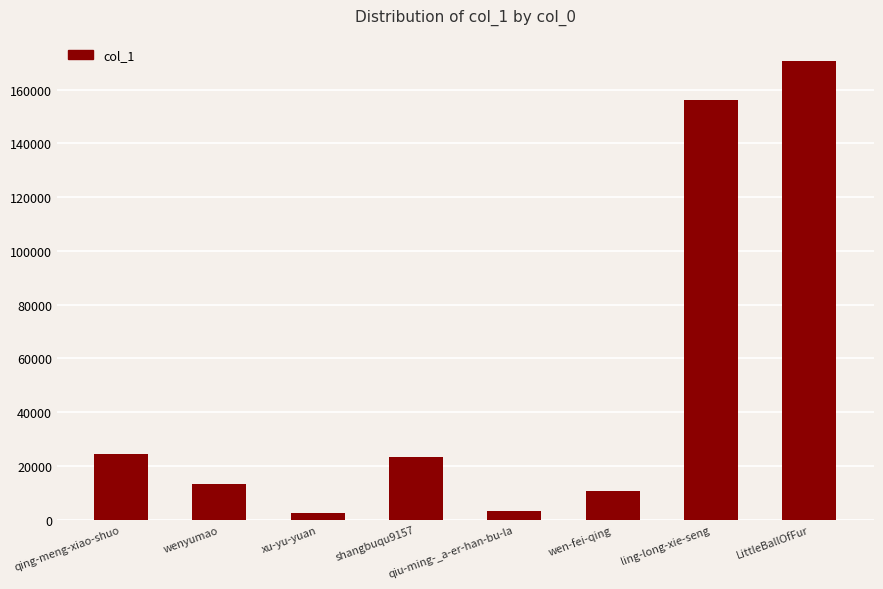

The value at ling-long-xie-seng is 261408. True or false?

False